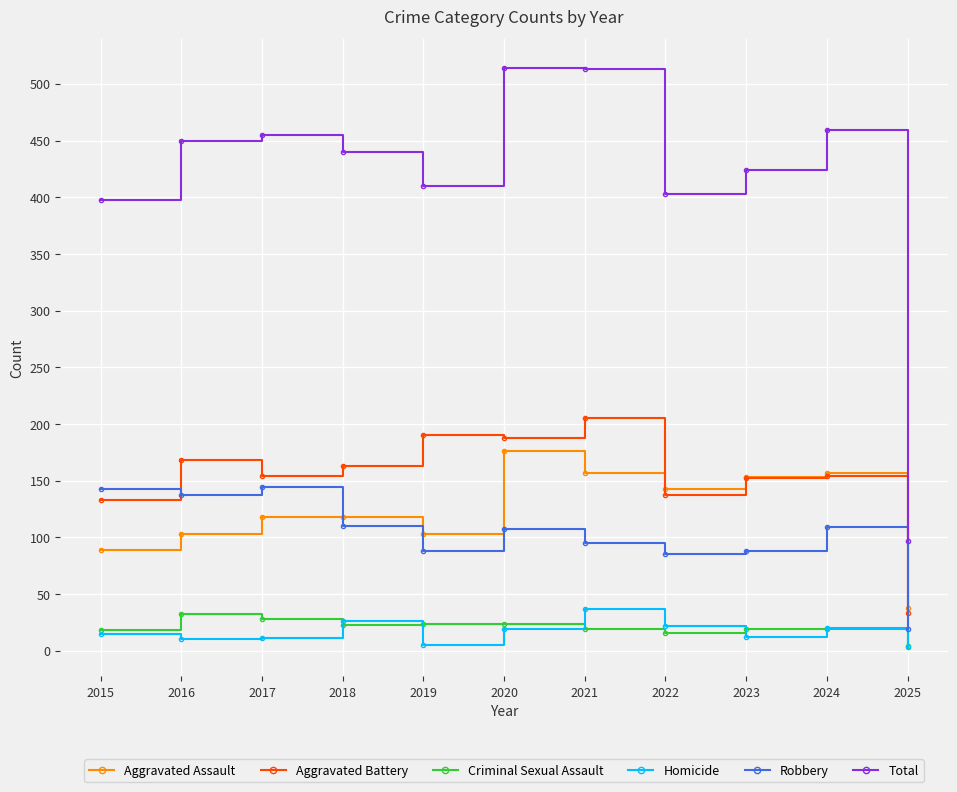

Rank the series by their maximum value, from lowest to highest.

Criminal Sexual Assault, Homicide, Robbery, Aggravated Assault, Aggravated Battery, Total